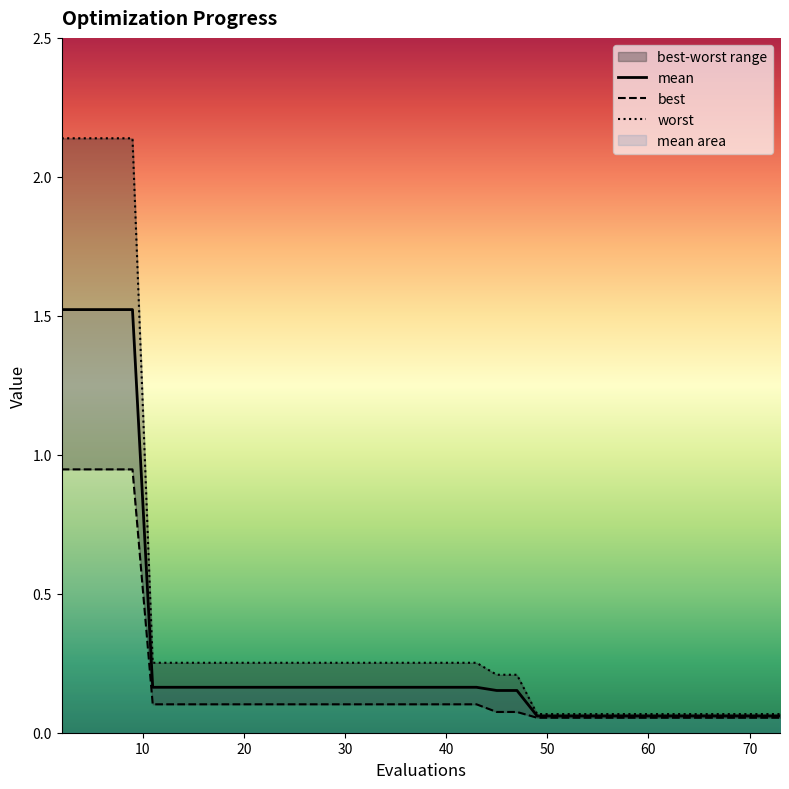

Count the number of categories in the chart.

40